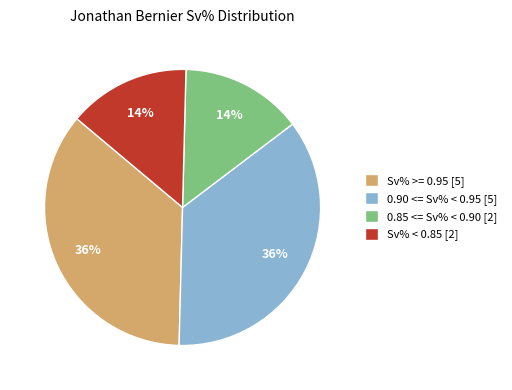

To the nearest percent, what is the average slice percentage?

25%